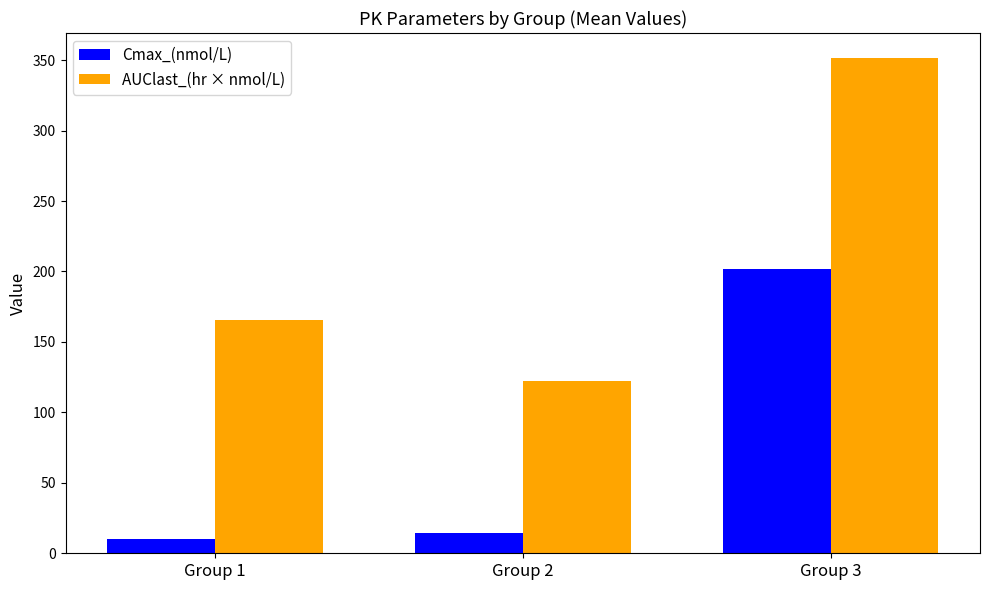

Rank the series by their maximum value, from highest to lowest.

AUClast_(hr × nmol/L), Cmax_(nmol/L)